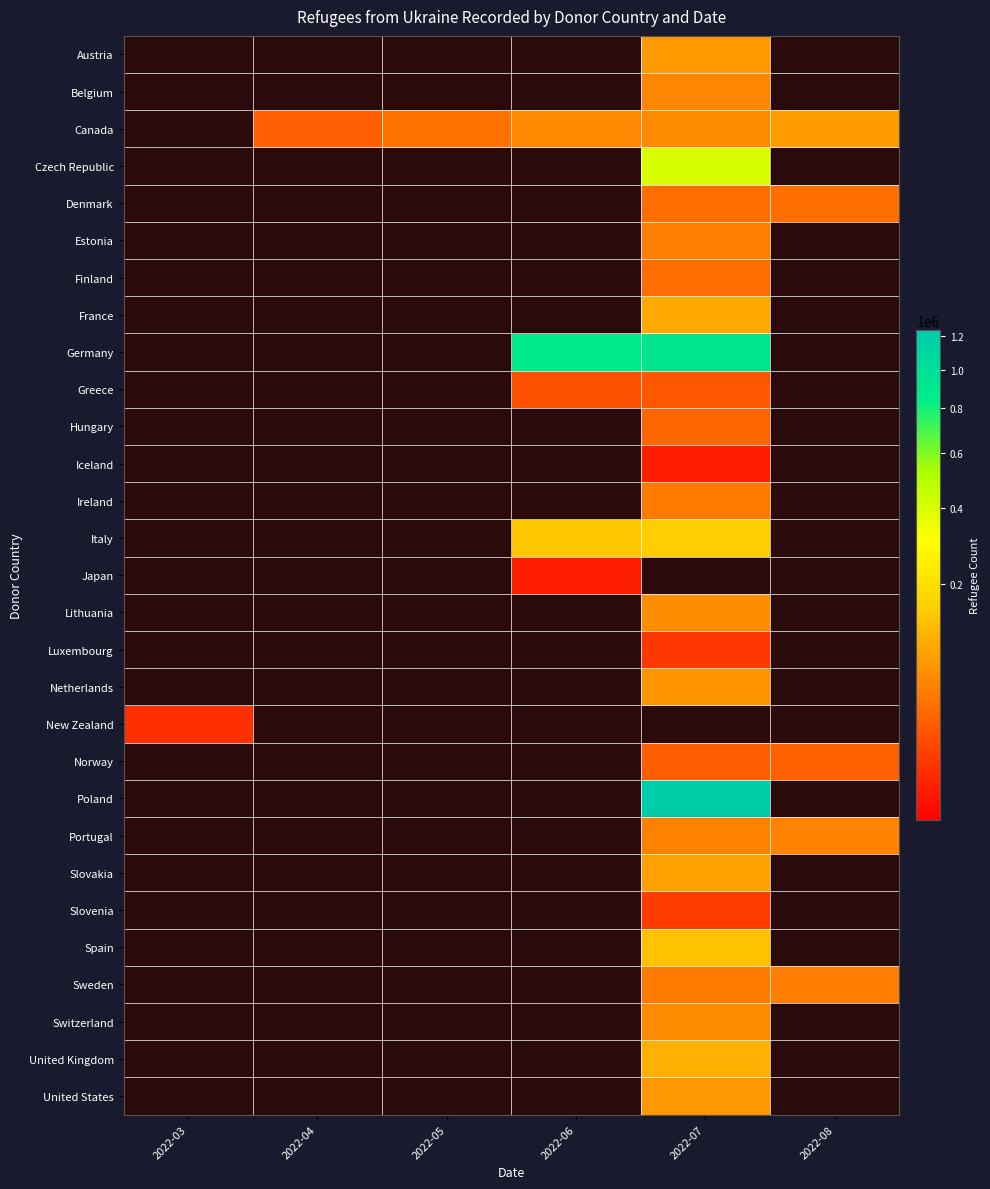

Rank the series by their maximum value, from highest to lowest.

Poland, Germany, Czech Republic, Italy, Spain, United Kingdom, France, Slovakia, Canada, Austria, United States, Netherlands, Lithuania, Switzerland, Belgium, Portugal, Estonia, Sweden, Ireland, Denmark, Finland, Hungary, Norway, Greece, Slovenia, Luxembourg, New Zealand, Japan, Iceland